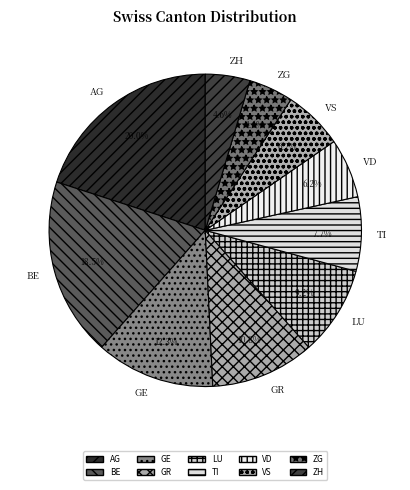

To the nearest percent, what is the difference between the BE and GE slice percentages?

6%